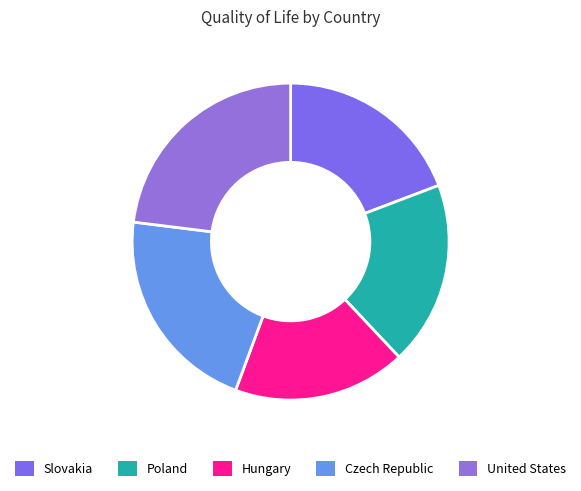

How many slices are in this pie chart?

5